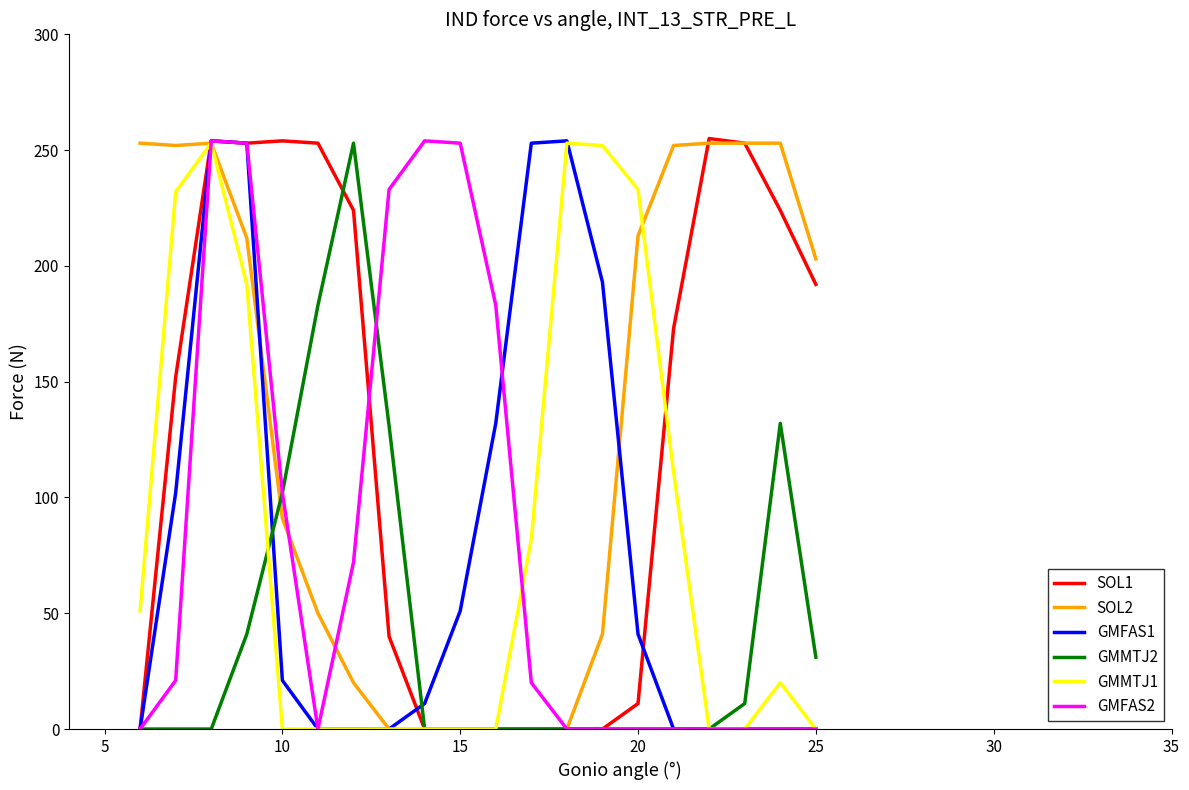

What is the maximum value shown in the chart?

255